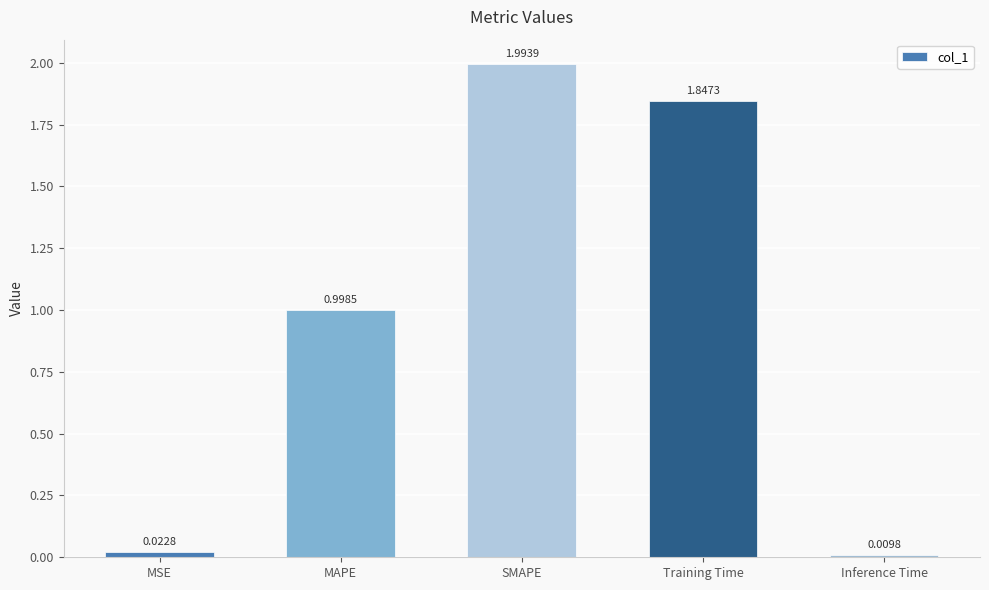

What is the average value?

1.0